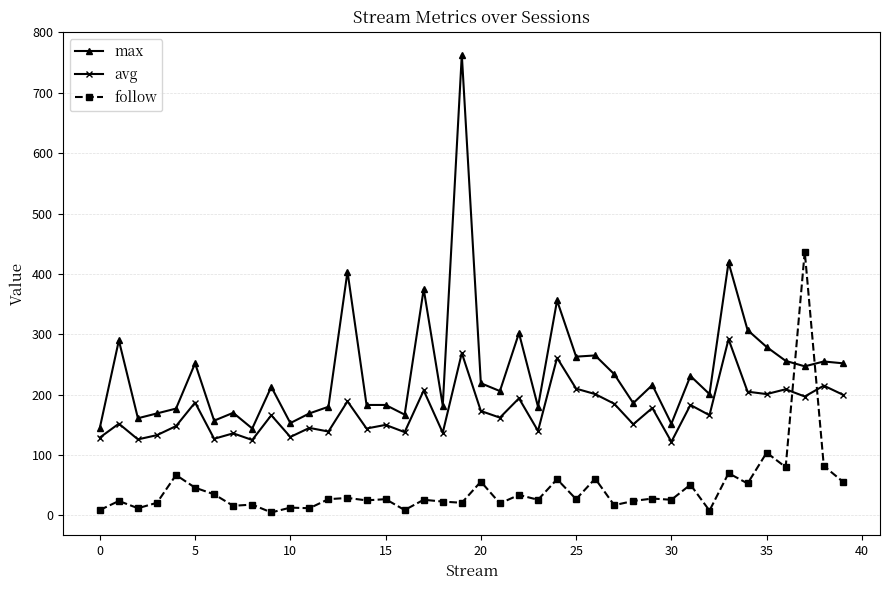

Which series has the largest total across all categories?

max